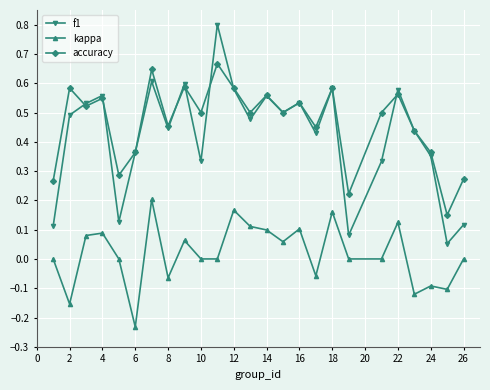

How many series are shown in this chart?

3